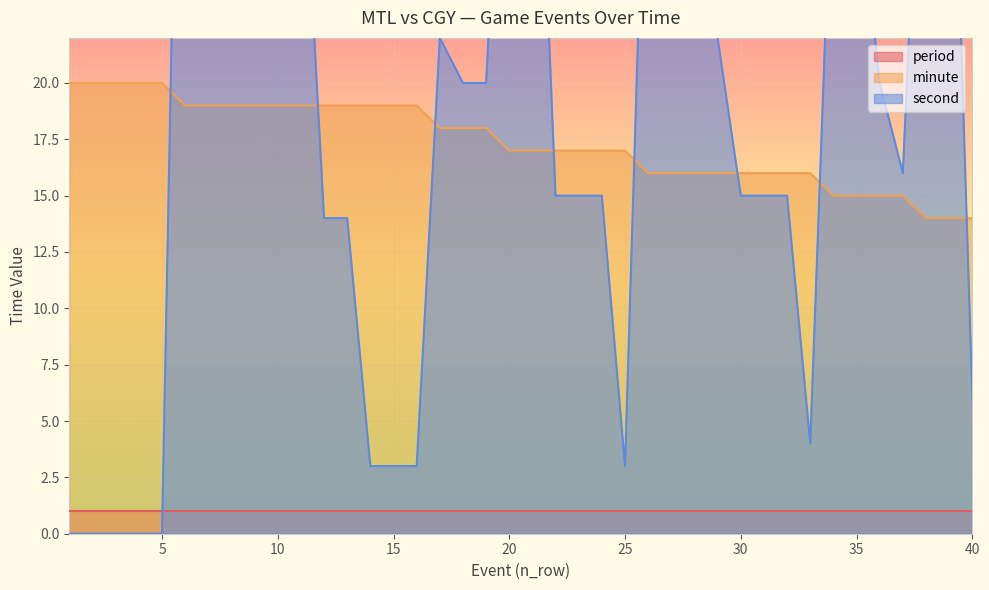

What is the approximate value of minute at 20?

17